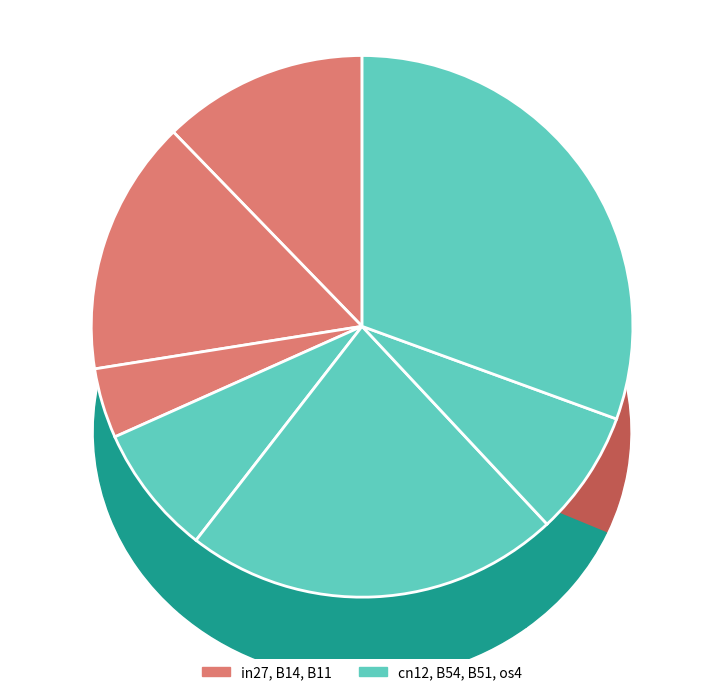

Which has a higher value, B11 or cn12?

cn12